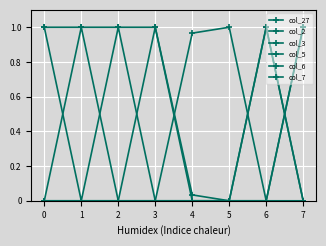

Which series has the largest total across all categories?

col_2